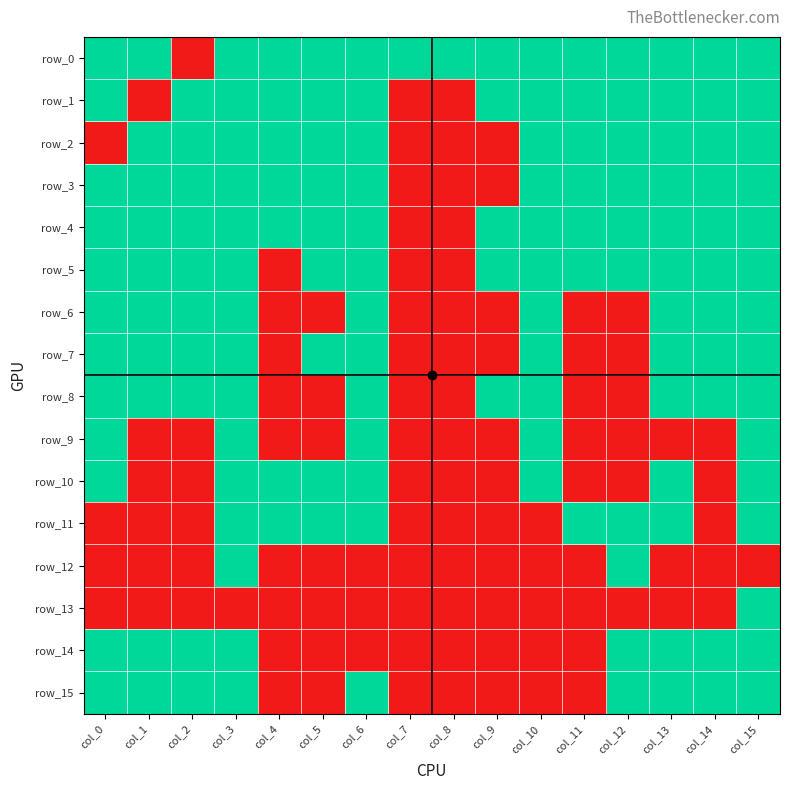

What is the average value of the row_7 series?

1